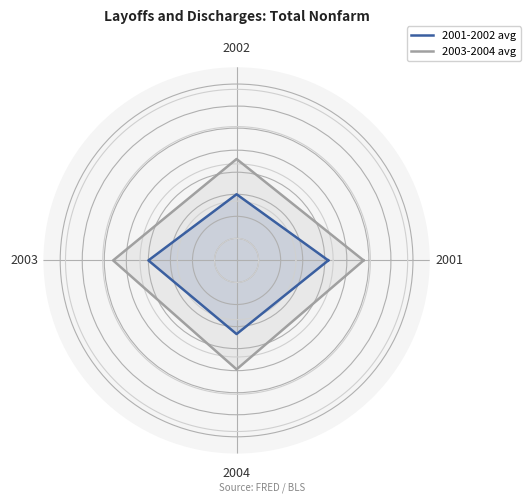

What are all the series names shown in the legend?

2001-2002 avg, 2003-2004 avg